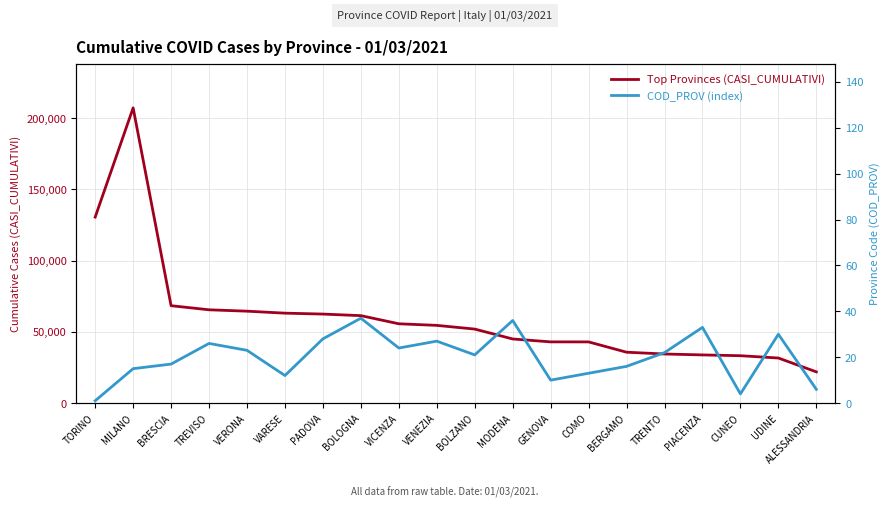

Which series changed the most between BRESCIA and VENEZIA?

Top Provinces (CASI_CUMULATIVI)